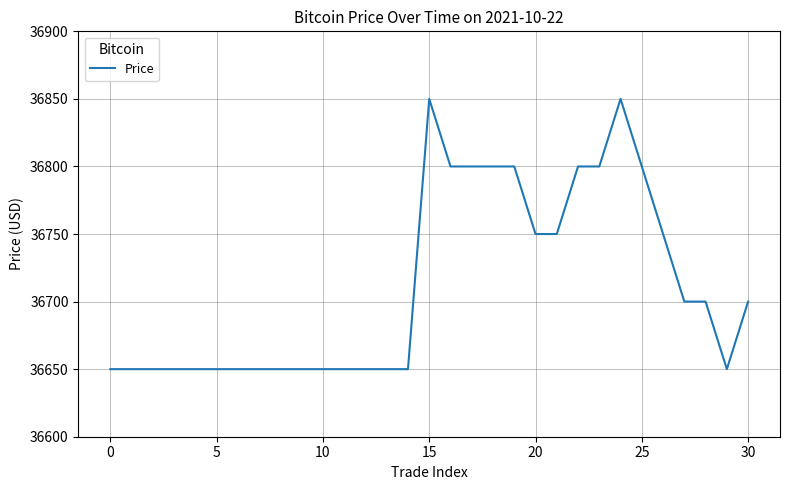

What is the difference between the maximum and minimum values?

200